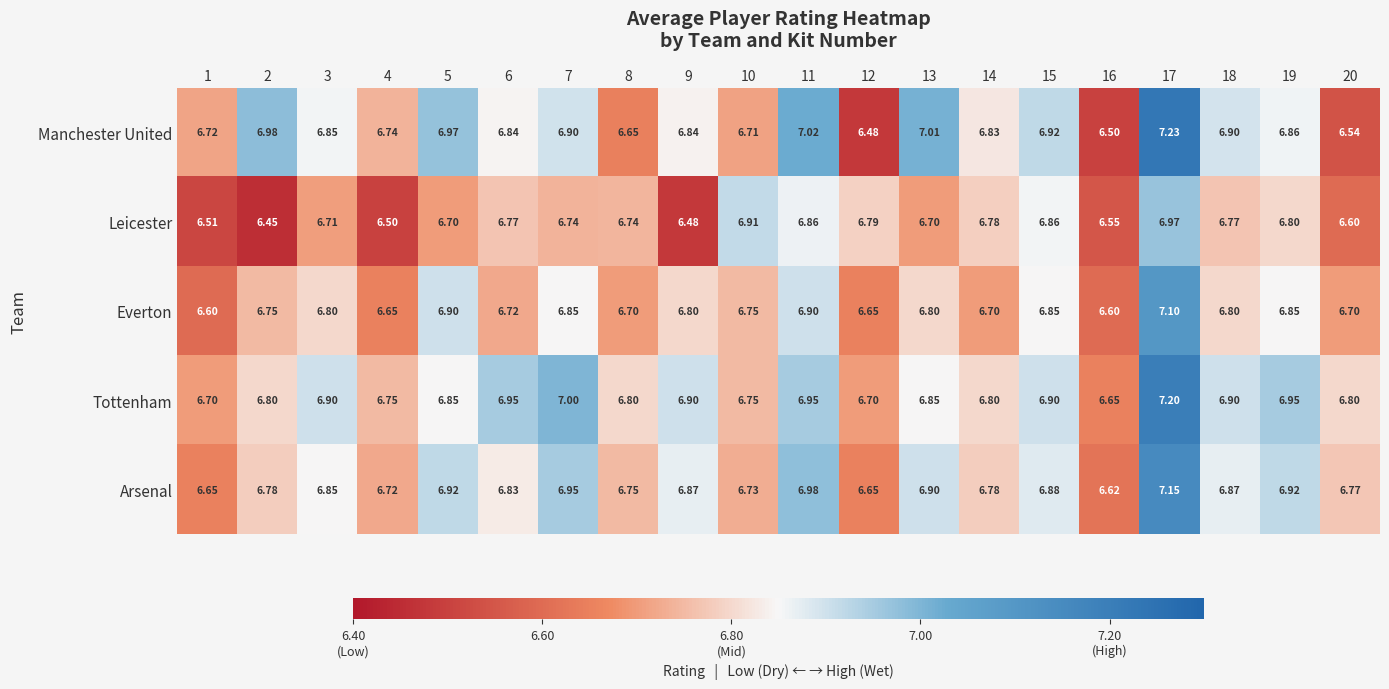

Is the value of Leicester at 18 greater than the value of Tottenham at 4?

Yes